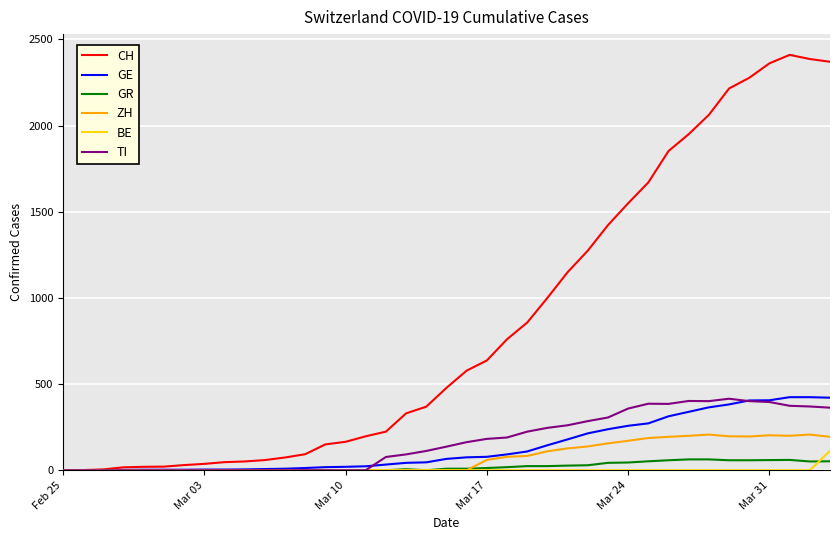

What are all the series names shown in the legend?

CH, GE, GR, ZH, BE, TI